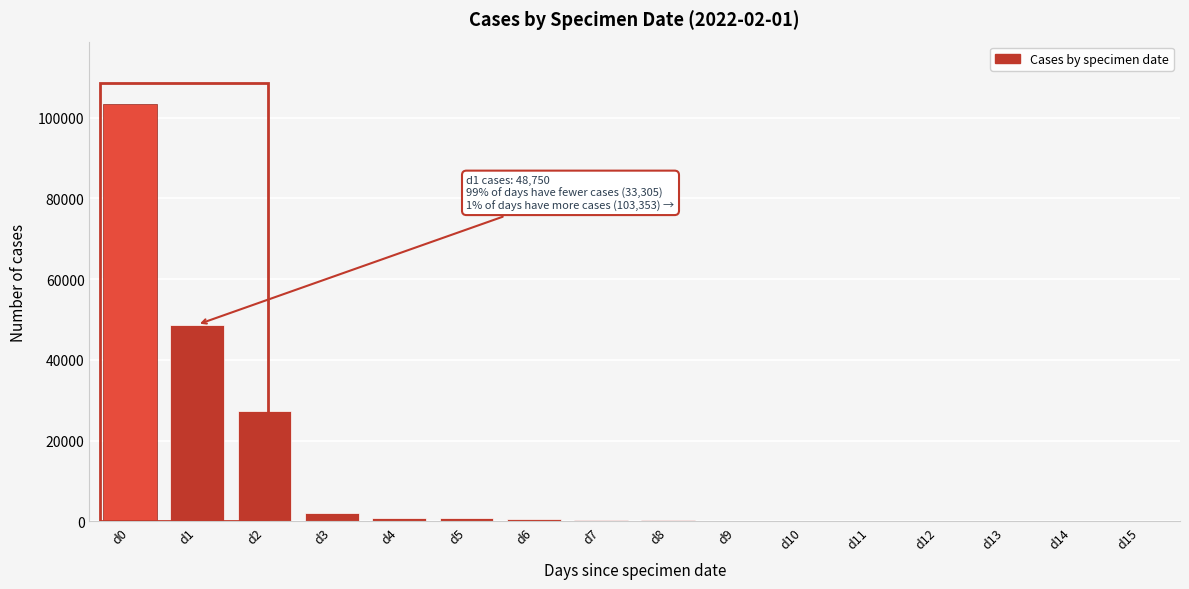

What is the greatest value displayed?

103353